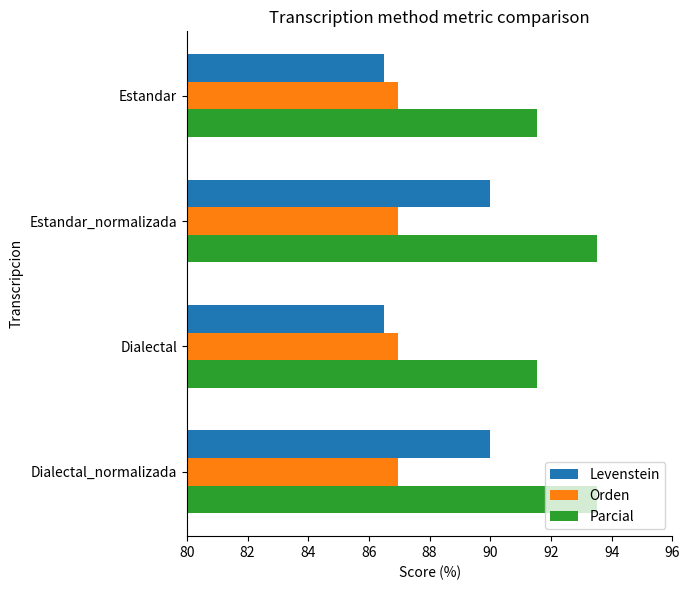

Which series has the widest spread of values?

Levenstein